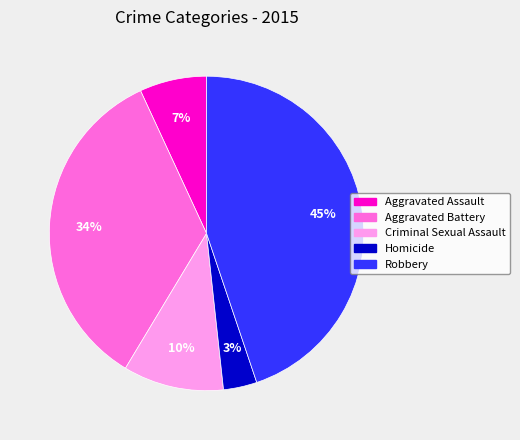

Rank the categories by value from highest to lowest.

Robbery, Aggravated Battery, Criminal Sexual Assault, Aggravated Assault, Homicide